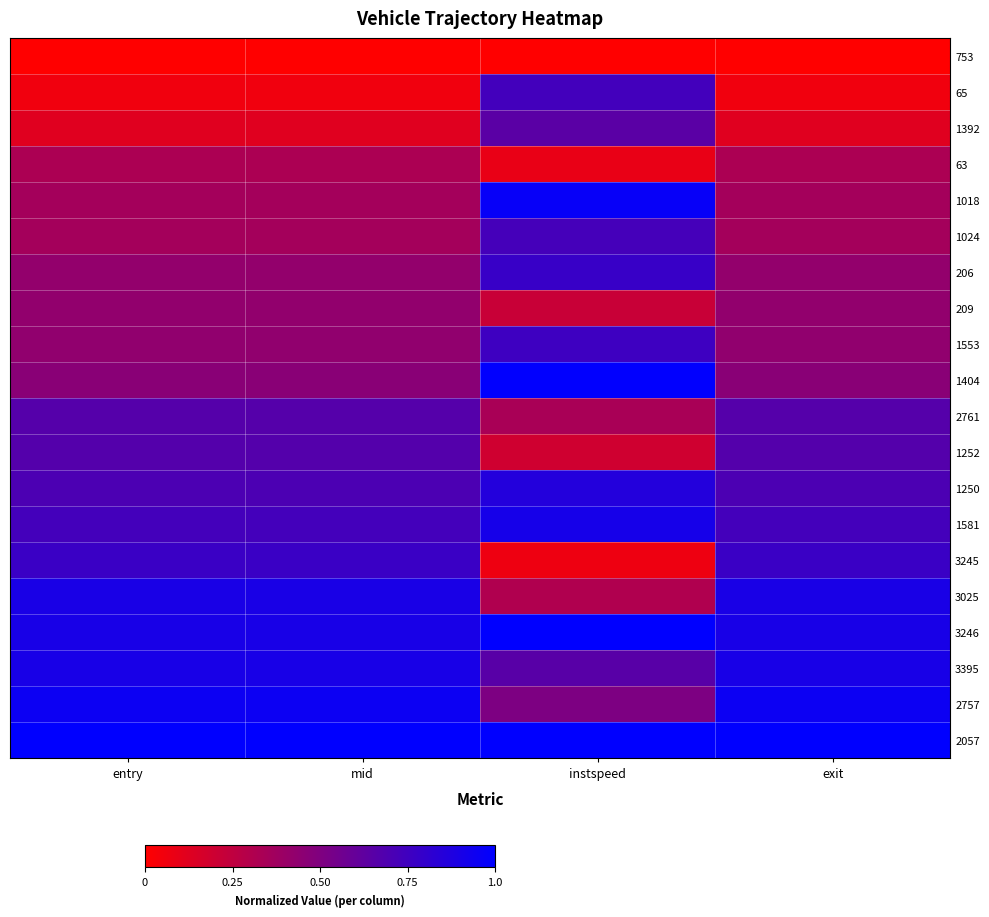

Reading left to right, what are all the values shown in this chart?

753: entry=0.0	mid=0.0	instspeed=0.0	exit=0.0
65: entry=0.1	mid=0.1	instspeed=0.7	exit=0.1
1392: entry=0.1	mid=0.1	instspeed=0.6	exit=0.1
63: entry=0.3	mid=0.3	instspeed=0.1	exit=0.3
1018: entry=0.4	mid=0.4	instspeed=1.0	exit=0.4
1024: entry=0.4	mid=0.4	instspeed=0.7	exit=0.4
206: entry=0.4	mid=0.4	instspeed=0.8	exit=0.4
209: entry=0.4	mid=0.4	instspeed=0.2	exit=0.4
1553: entry=0.4	mid=0.4	instspeed=0.8	exit=0.4
1404: entry=0.5	mid=0.5	instspeed=1.0	exit=0.5
2761: entry=0.7	mid=0.7	instspeed=0.3	exit=0.7
1252: entry=0.7	mid=0.7	instspeed=0.2	exit=0.7
1250: entry=0.7	mid=0.7	instspeed=0.9	exit=0.7
1581: entry=0.7	mid=0.7	instspeed=0.9	exit=0.7
3245: entry=0.8	mid=0.8	instspeed=0.1	exit=0.8
3025: entry=0.9	mid=0.9	instspeed=0.3	exit=0.9
3246: entry=0.9	mid=0.9	instspeed=1.0	exit=0.9
3395: entry=0.9	mid=0.9	instspeed=0.7	exit=0.9
2757: entry=1.0	mid=1.0	instspeed=0.5	exit=1.0
2057: entry=1.0	mid=1.0	instspeed=1.0	exit=1.0